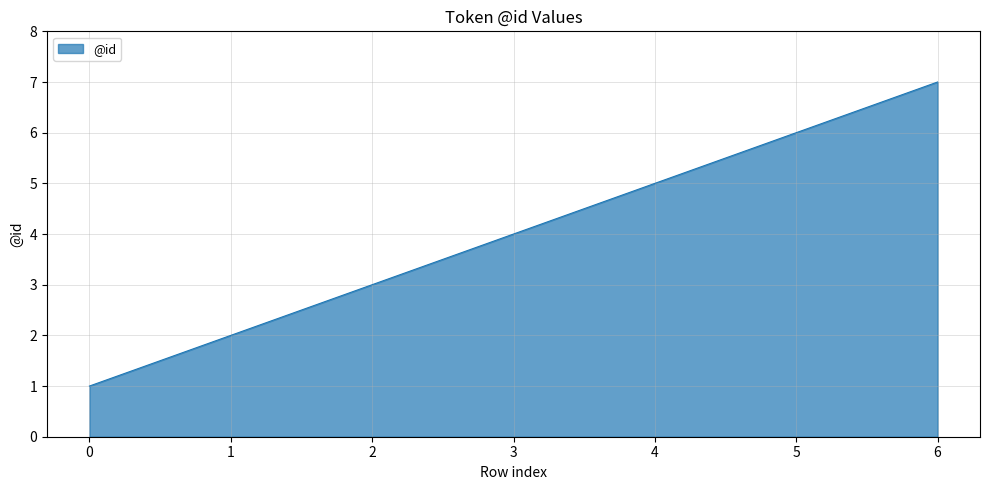

At which category does the chart reach its peak across all series?

6